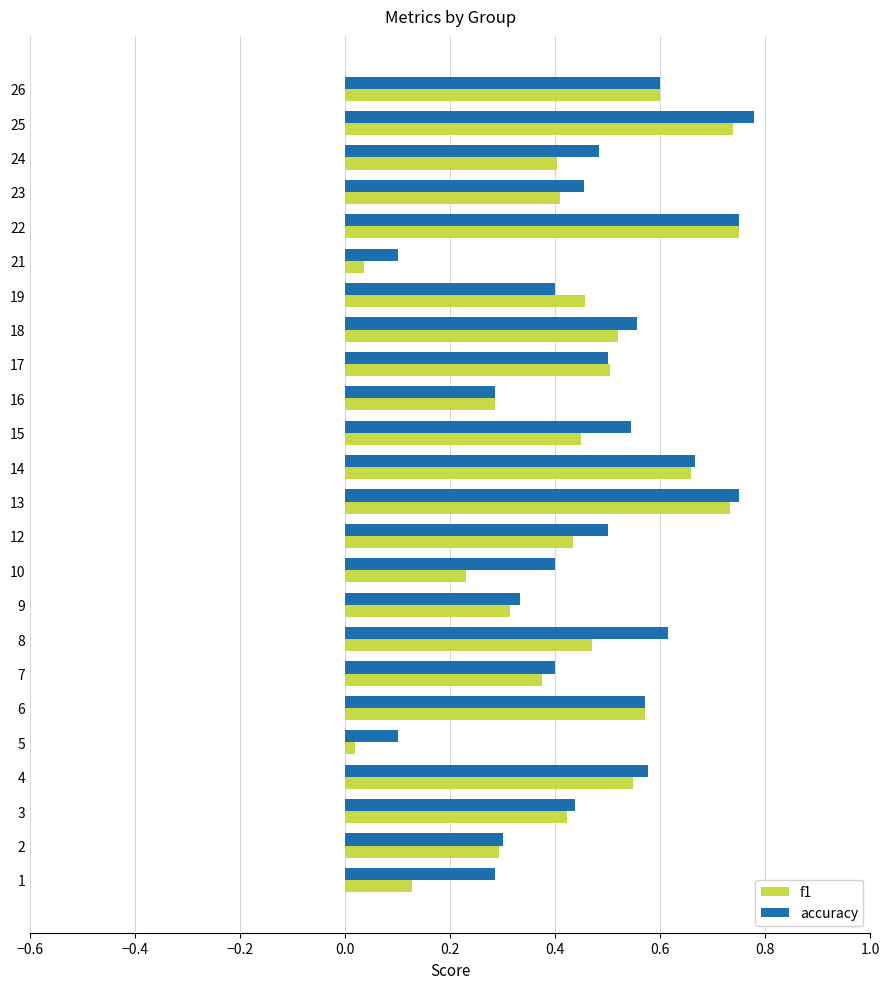

True or false: f1 has a value of 0.4 at 3.

True